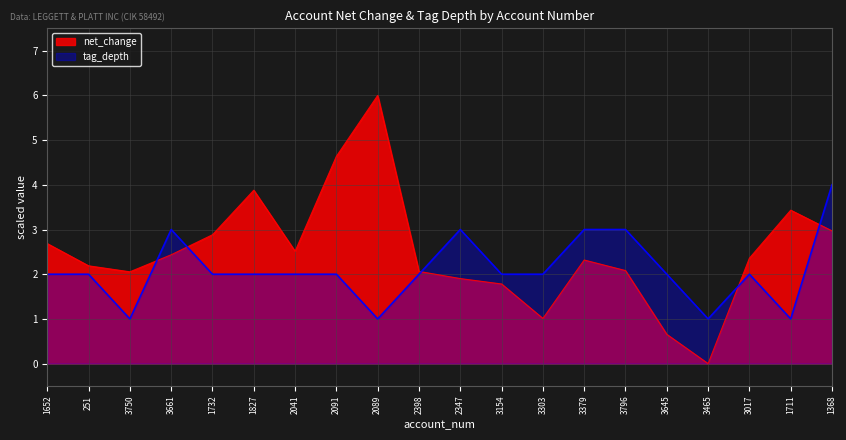

Between which two adjacent categories do net_change and tag_depth first intersect?

3750 and 3661